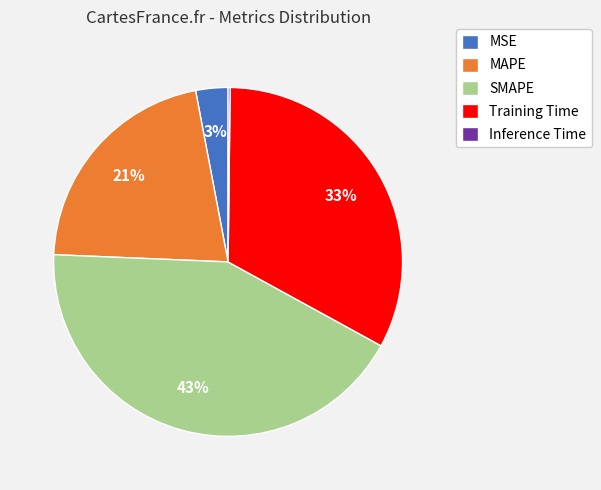

To the nearest percent, what portion does MSE represent?

3%